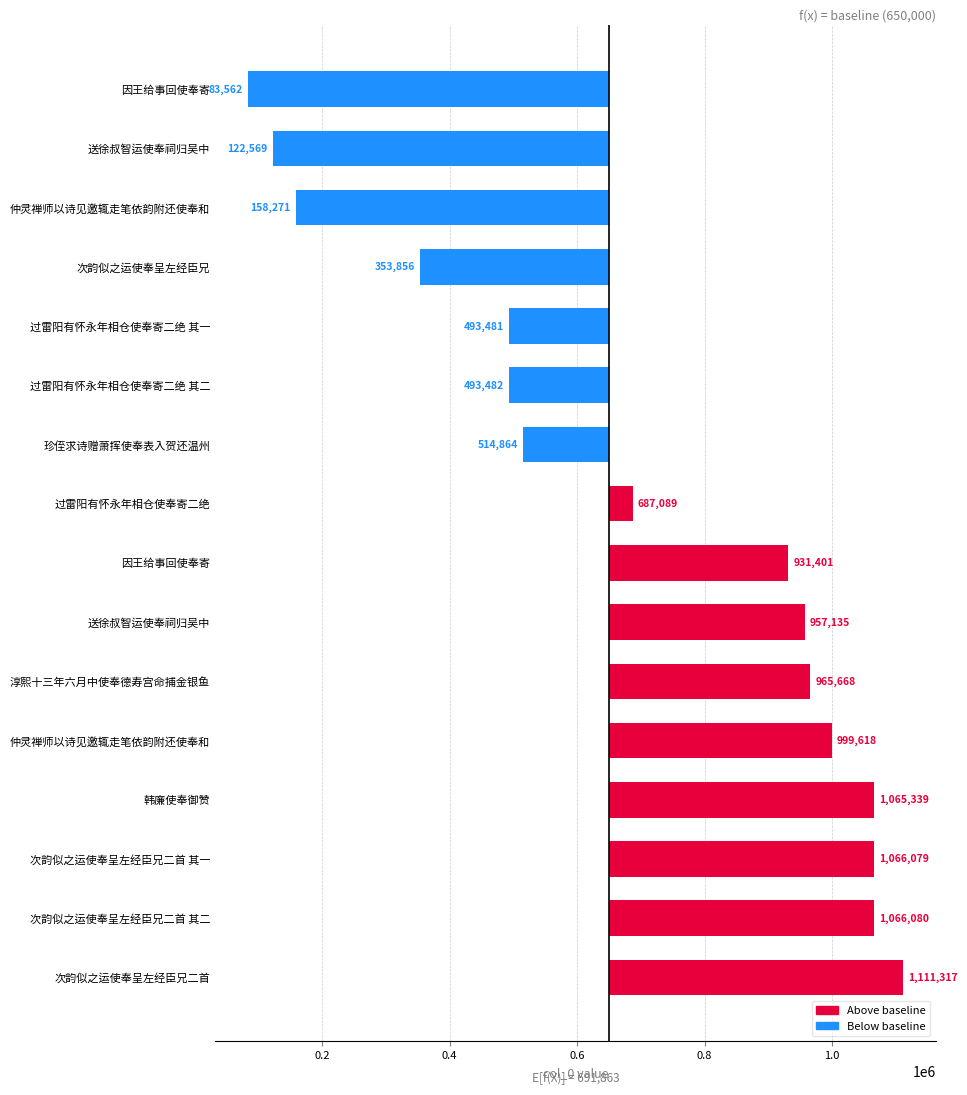

Are the bars horizontal?

Yes